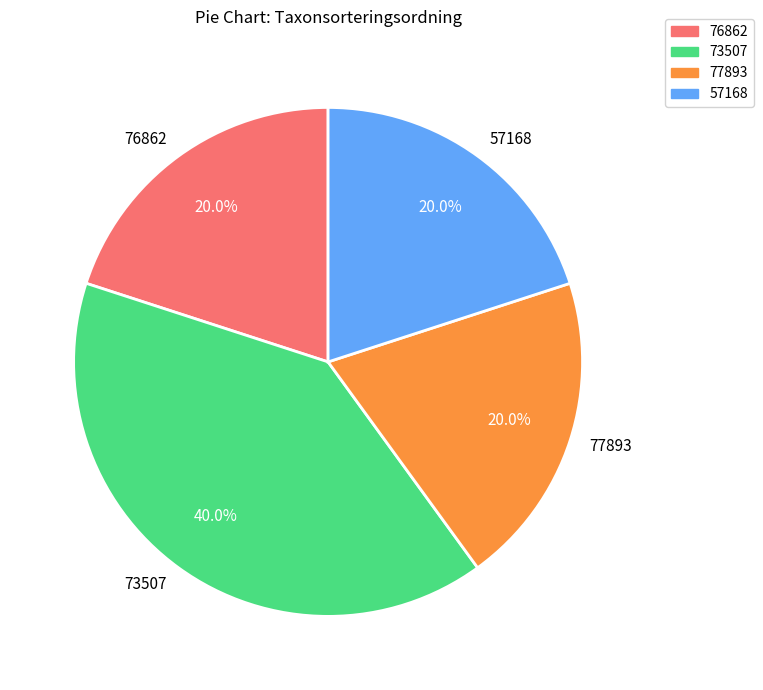

Is there any slice that represents more than half of the pie?

No